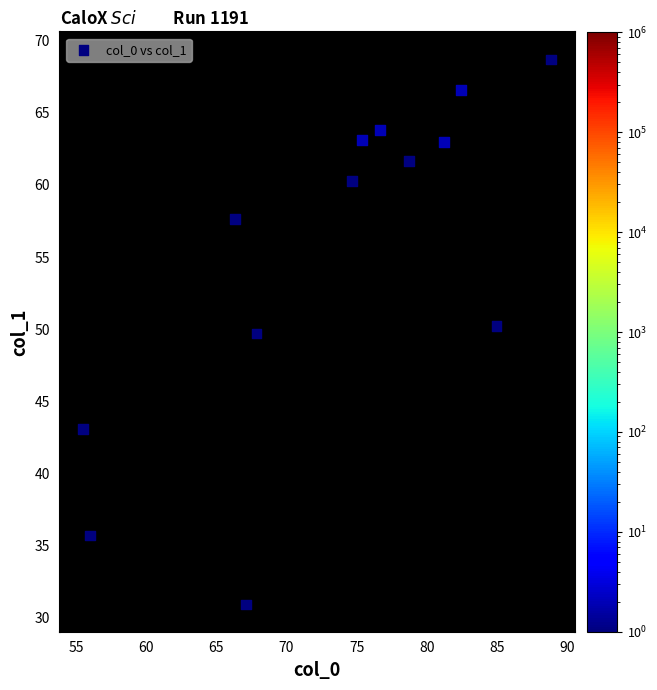

What Y value in the scatter plot is closest to 49?

49.7